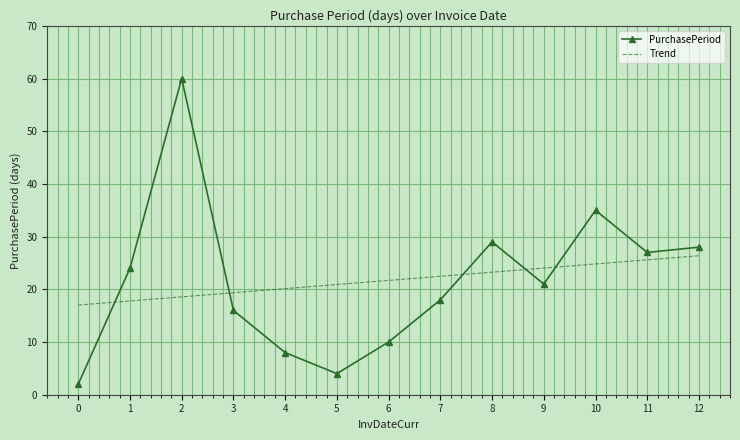

What is the difference between the maximum and minimum values in the Trend series?

9.4